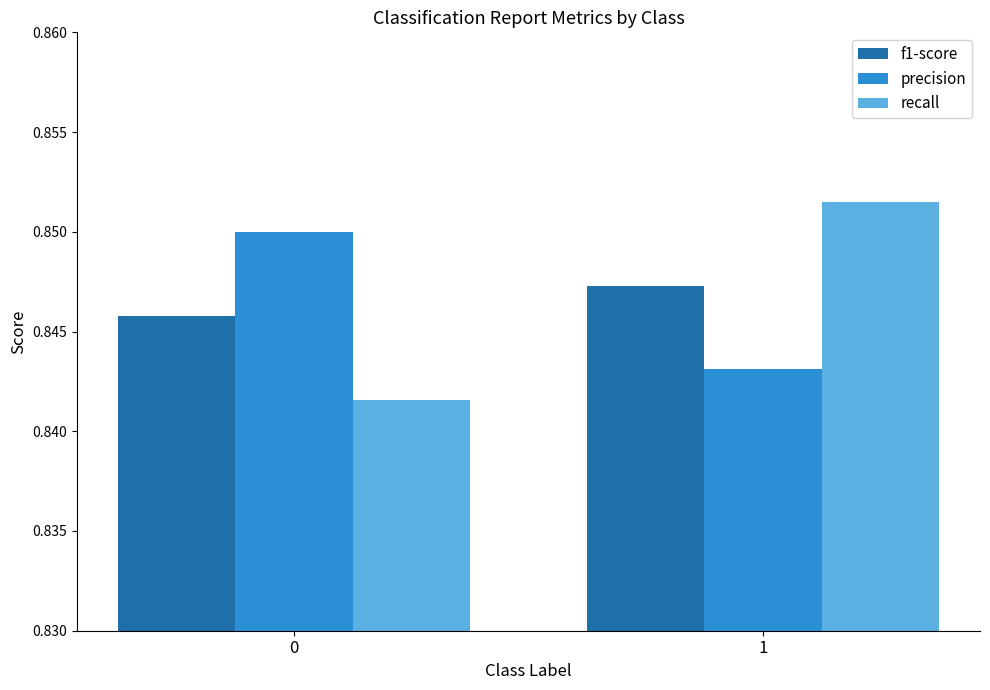

What is the sum of the precision values at 0 and 1?

1.7